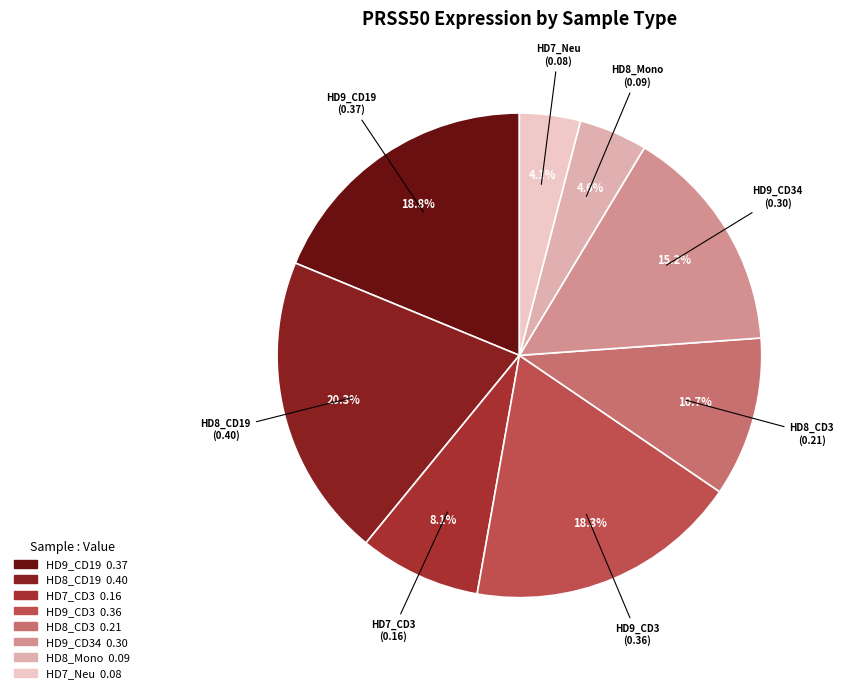

To the nearest percent, what is the difference between the largest and smallest slice percentages?

16%